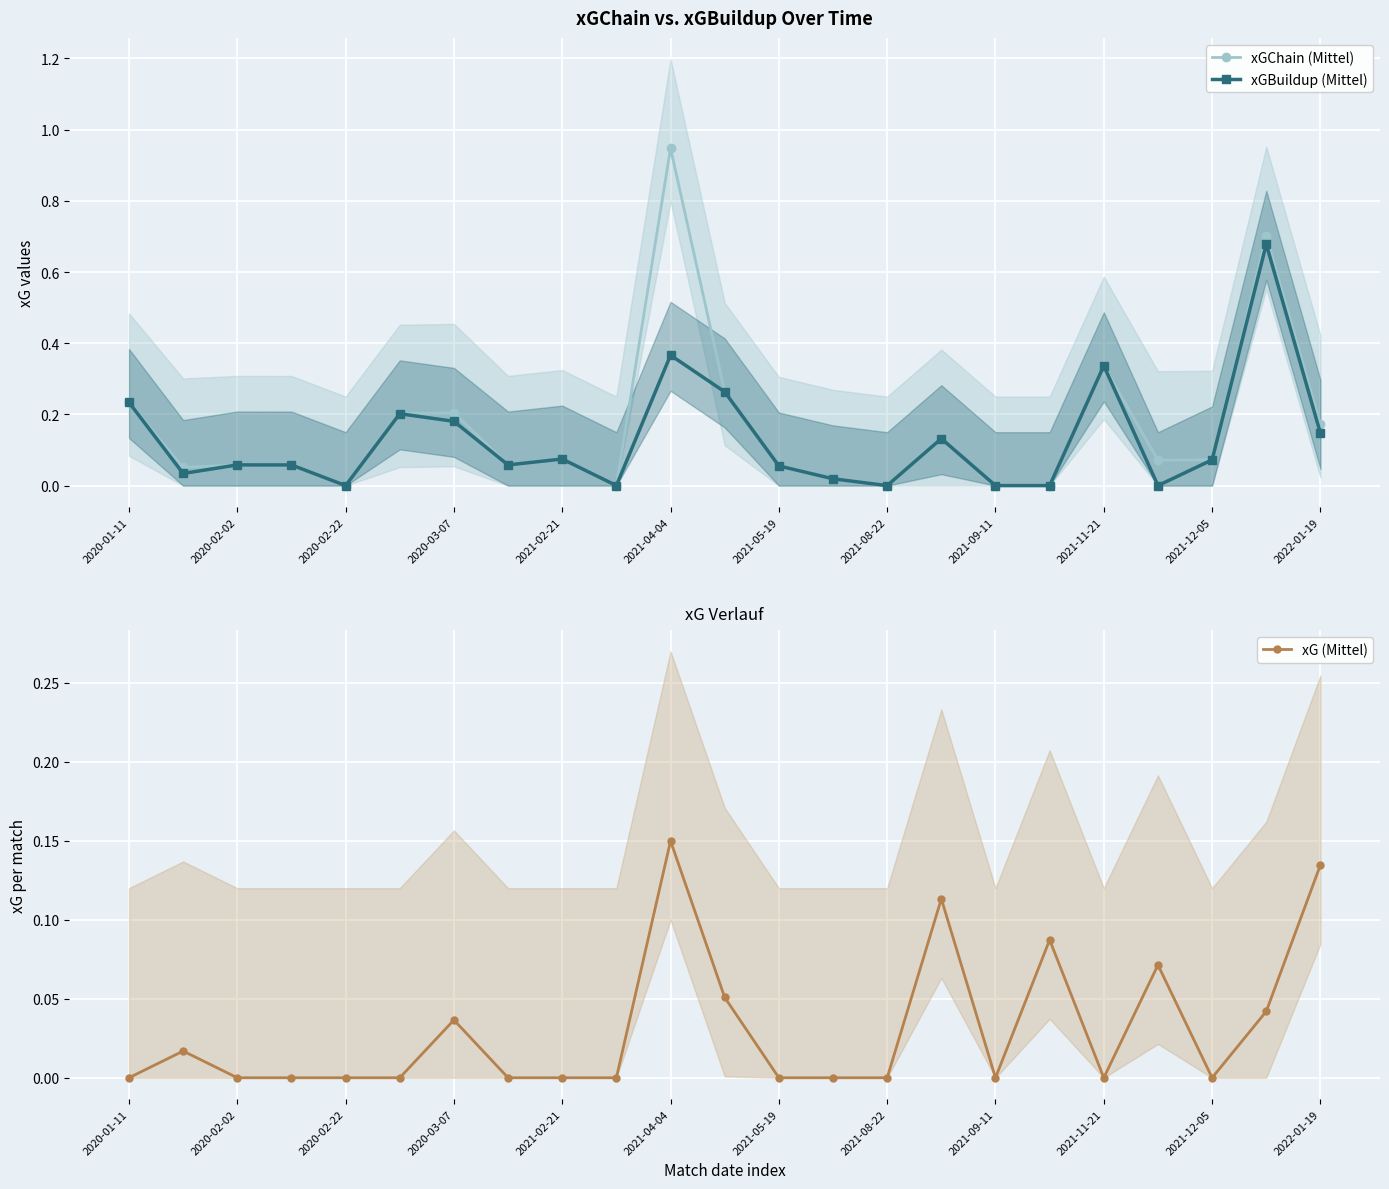

Which category has the highest value in the xGChain (Mittel) series?

2021-04-04